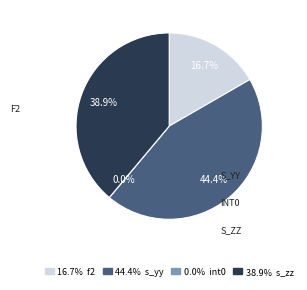

Is it true that s_yy is 44% of the pie?

True